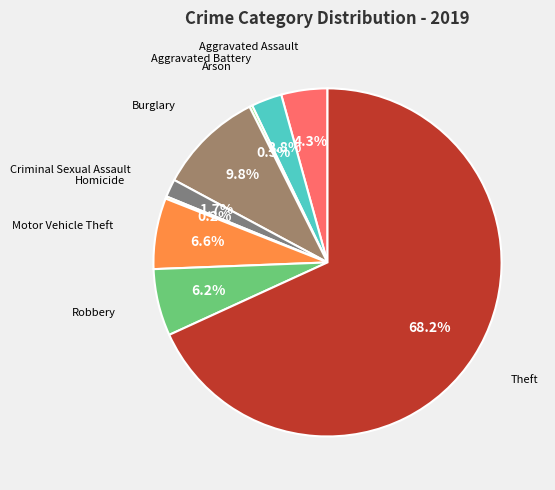

Rank the categories by value from highest to lowest.

Theft, Burglary, Motor Vehicle Theft, Robbery, Aggravated Assault, Aggravated Battery, Criminal Sexual Assault, Arson, Homicide